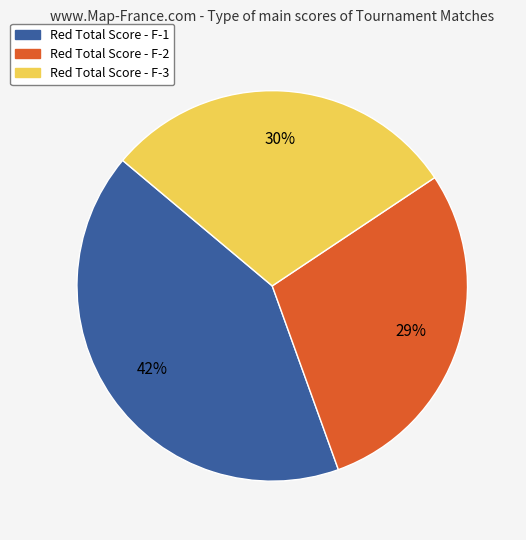

To the nearest percent, what is the difference between the largest and smallest slice percentages?

13%